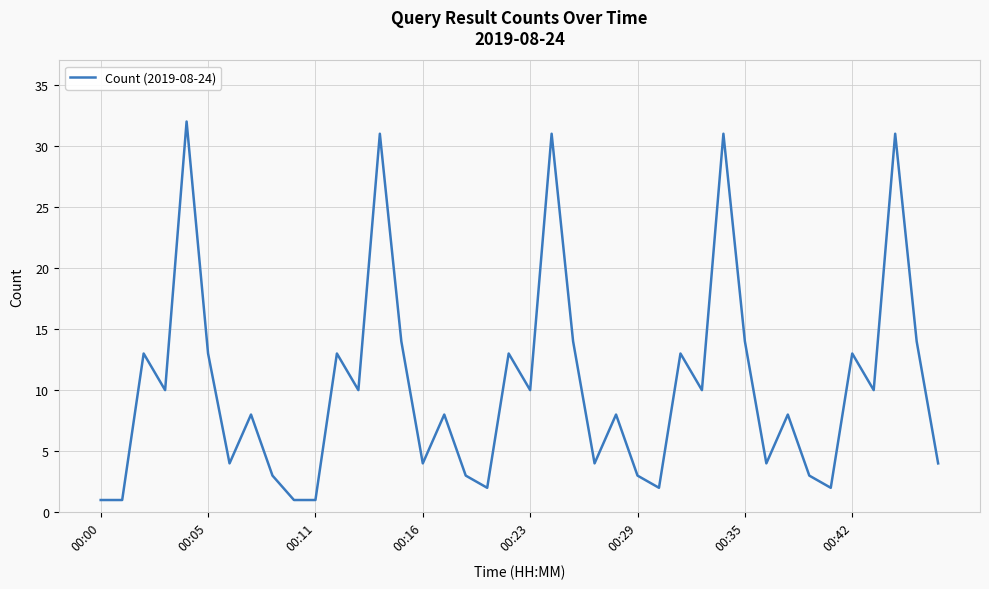

What is the maximum value shown in the chart?

32